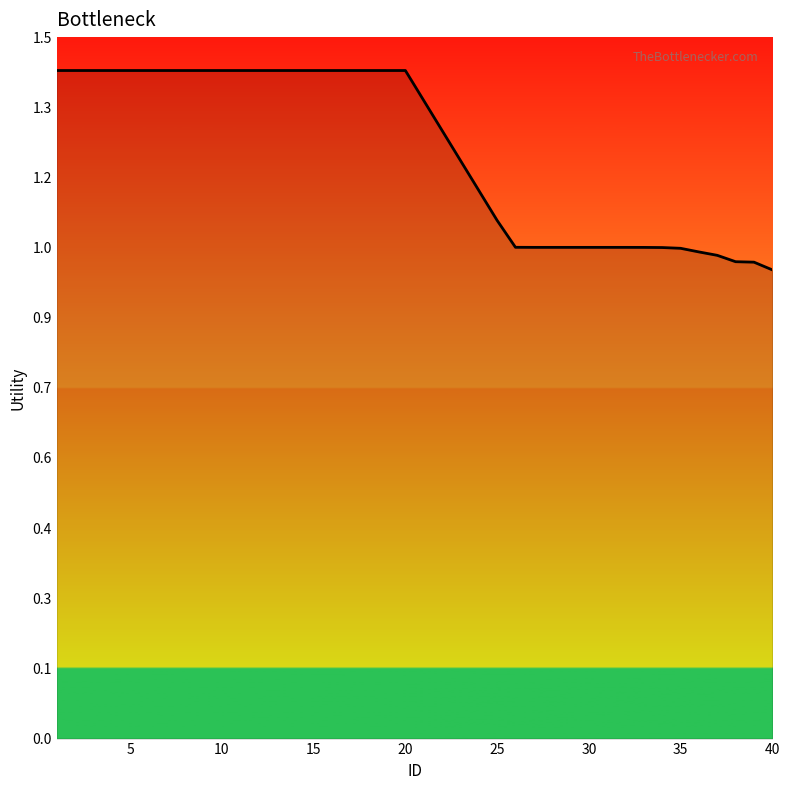

True or false: there are more than 1 points higher than both neighbors.

False